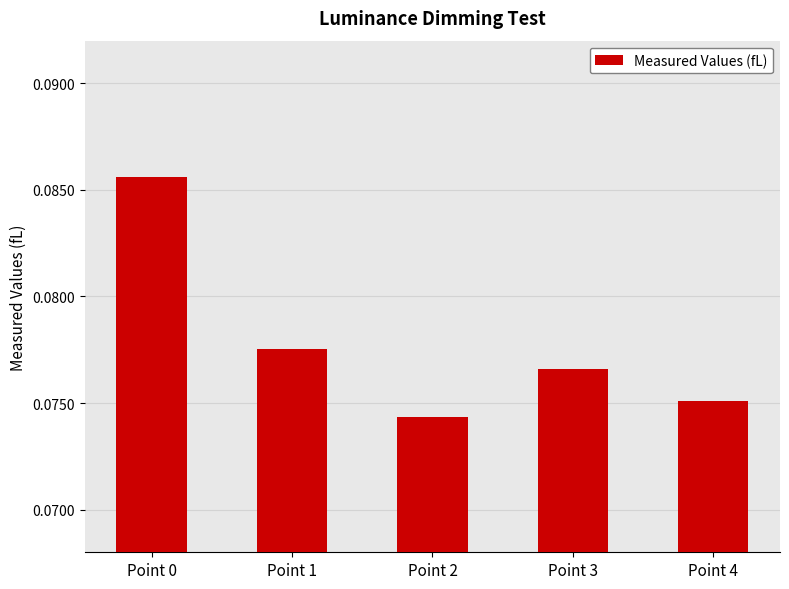

At which category does the chart reach its peak across all series?

Point 0